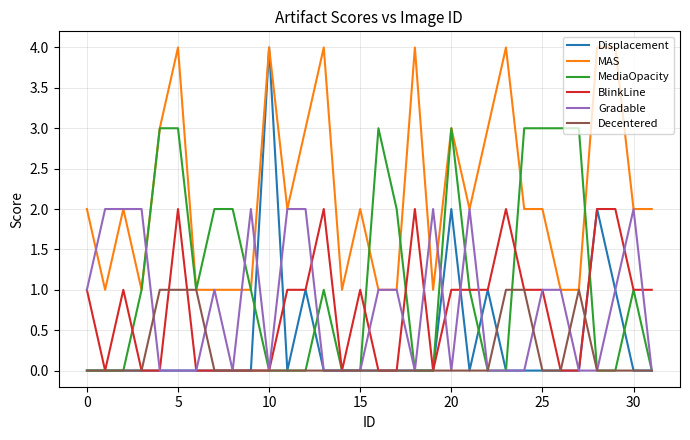

How many lines are shown in the chart?

6